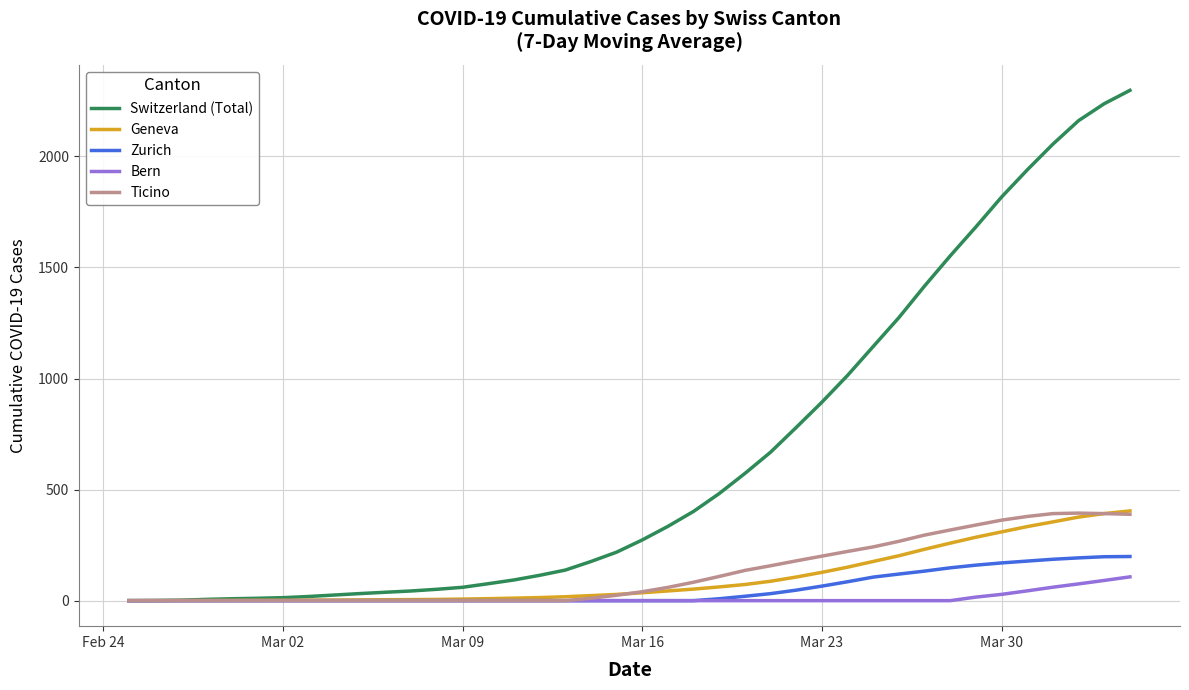

What is the highest value of the Bern series?

107.1